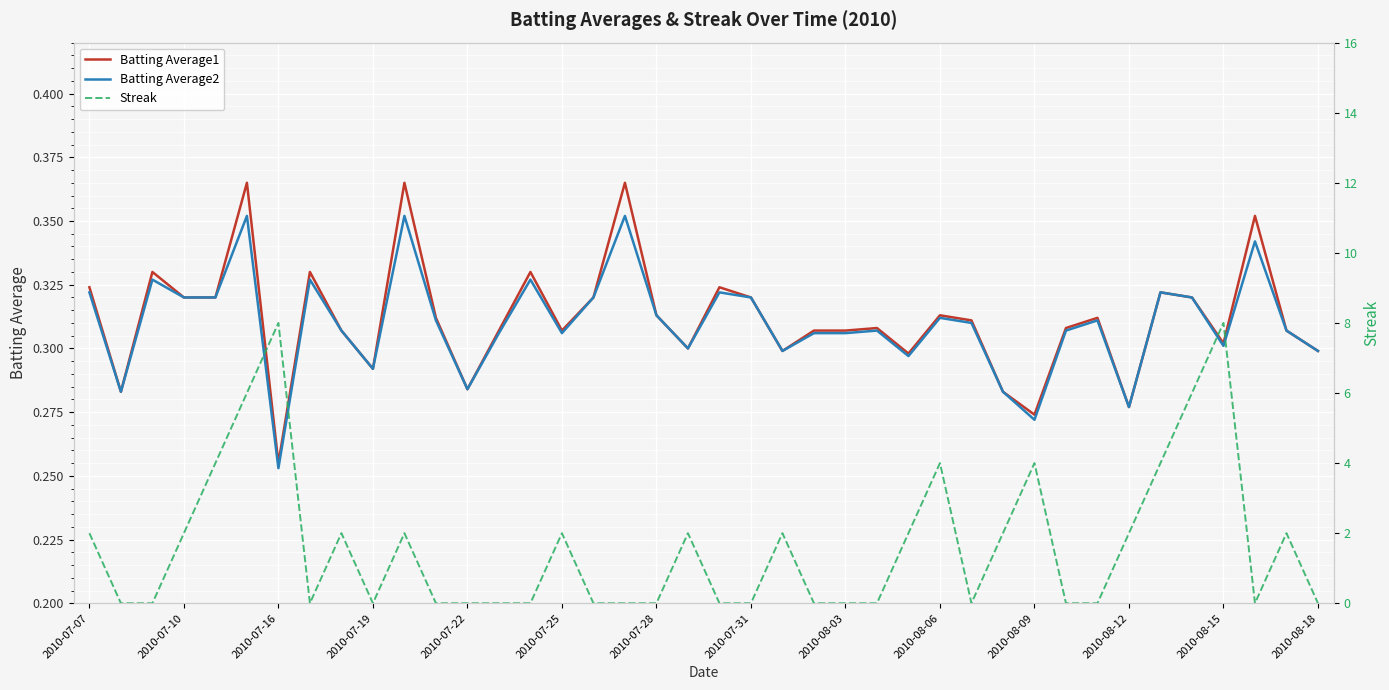

The value of Batting Average2 at 2010-08-03 is 0.5. True or false?

False